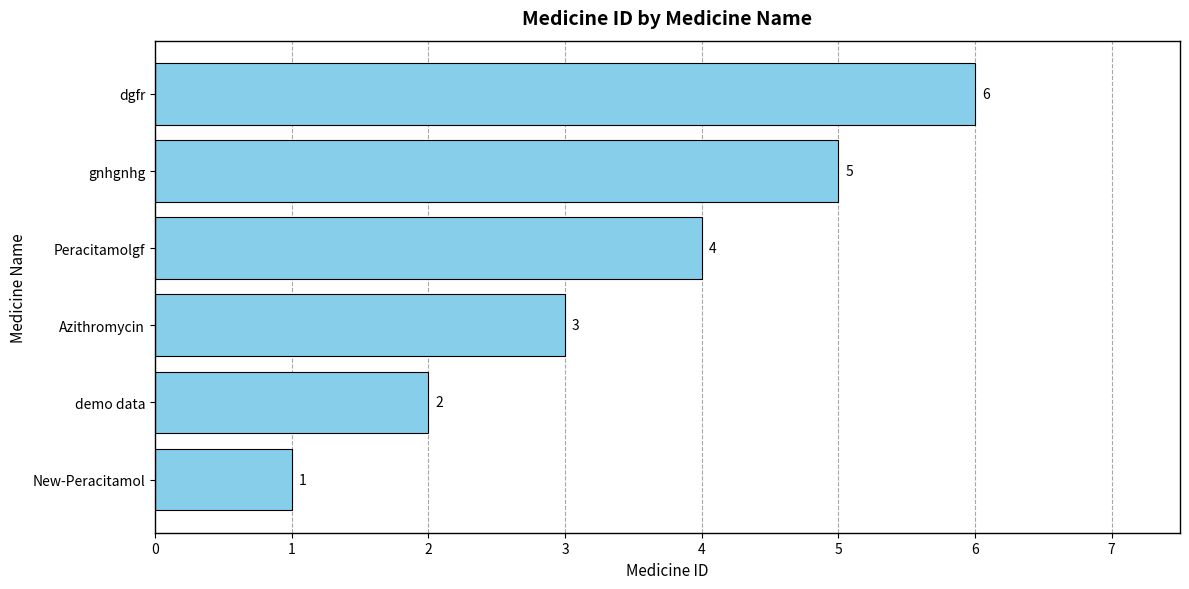

The chart shows a value of 2 at Peracitamolgf. True or false?

False